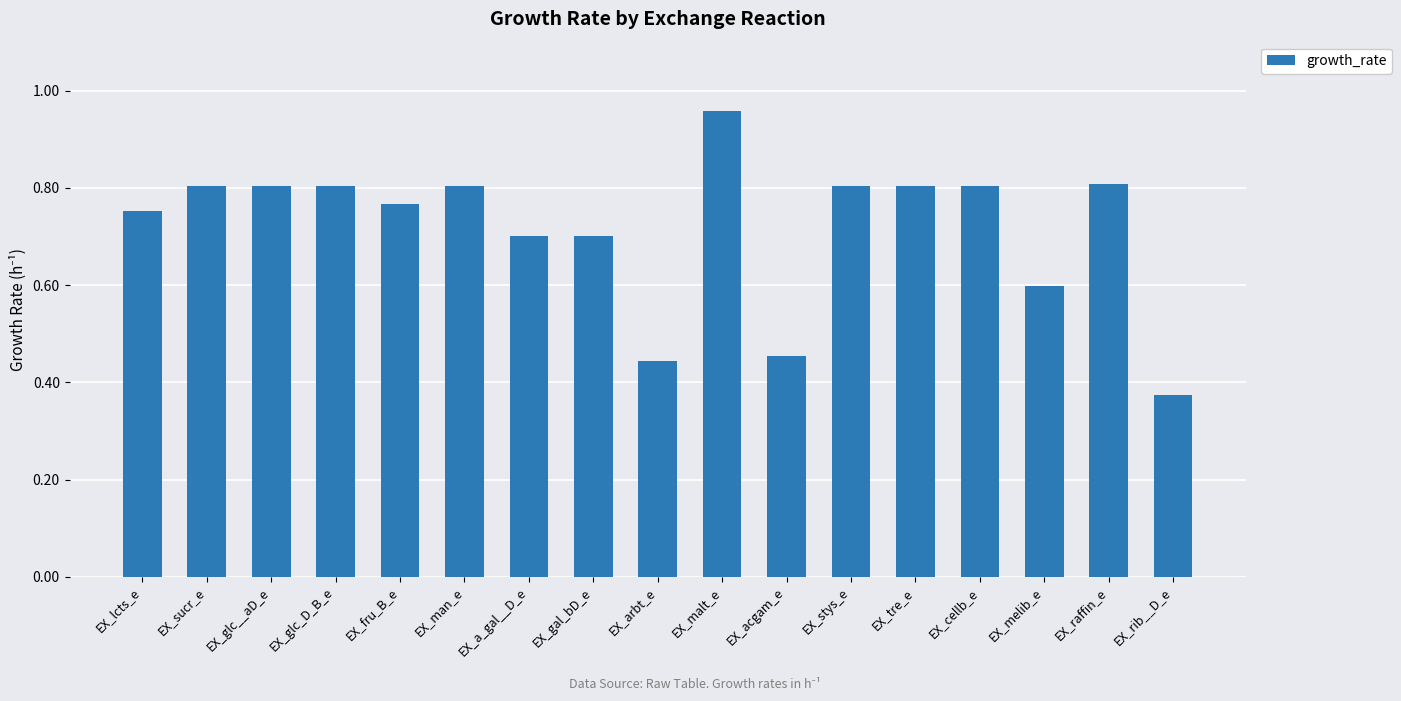

Which category has the lowest value across all series?

EX_rib__D_e